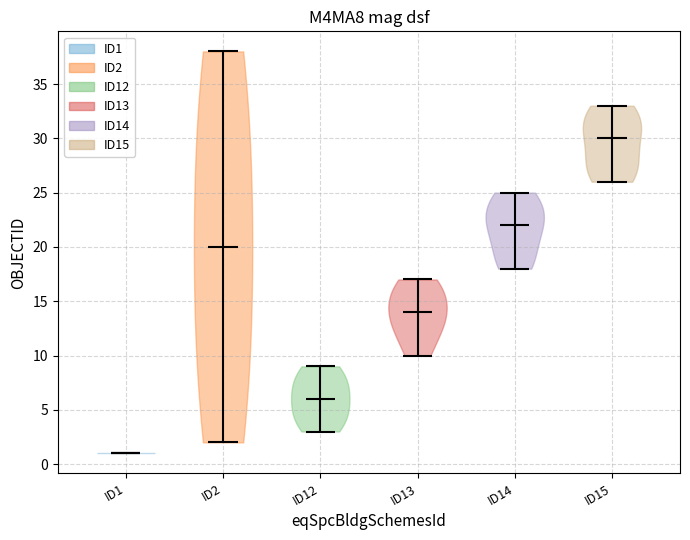

Reading left to right, read every violin against the y-axis: where its median line is, and the lowest and highest points it reaches. The values are not printed on the chart, so give them approximately, as read against the axis.

ID1: median line 1, lowest point 1, highest point 1
ID2: median line 20, lowest point 2, highest point 38
ID12: median line 6, lowest point 3, highest point 9
ID13: median line 14, lowest point 10, highest point 17
ID14: median line 22, lowest point 18, highest point 25
ID15: median line 30, lowest point 26, highest point 33